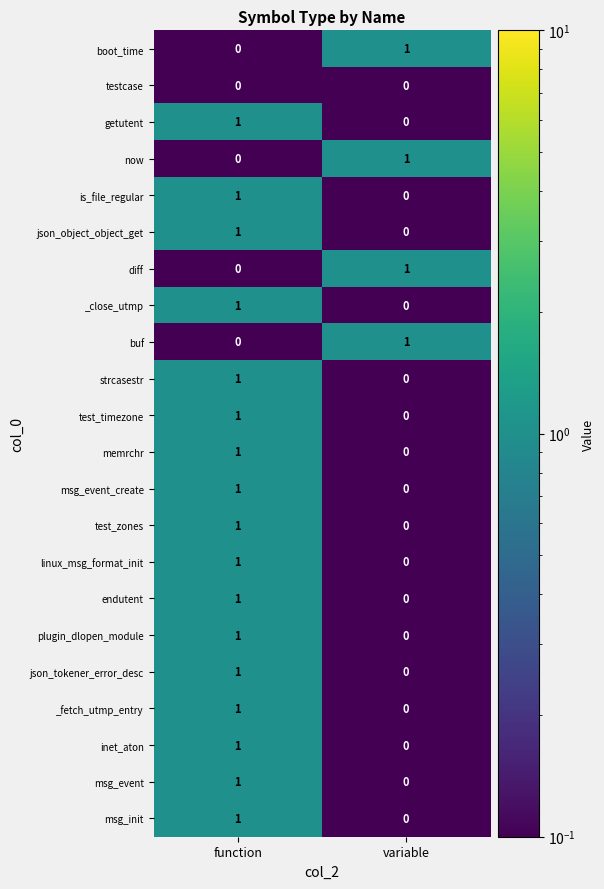

At how many categories does at least one series exceed 0?

2